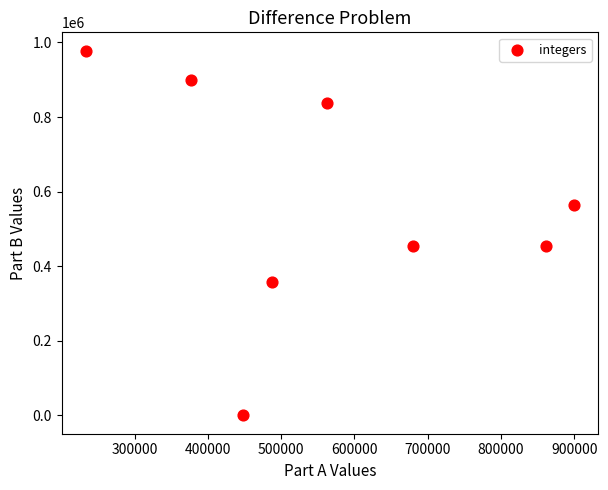

What is the range of Y values (max minus min)?

978113